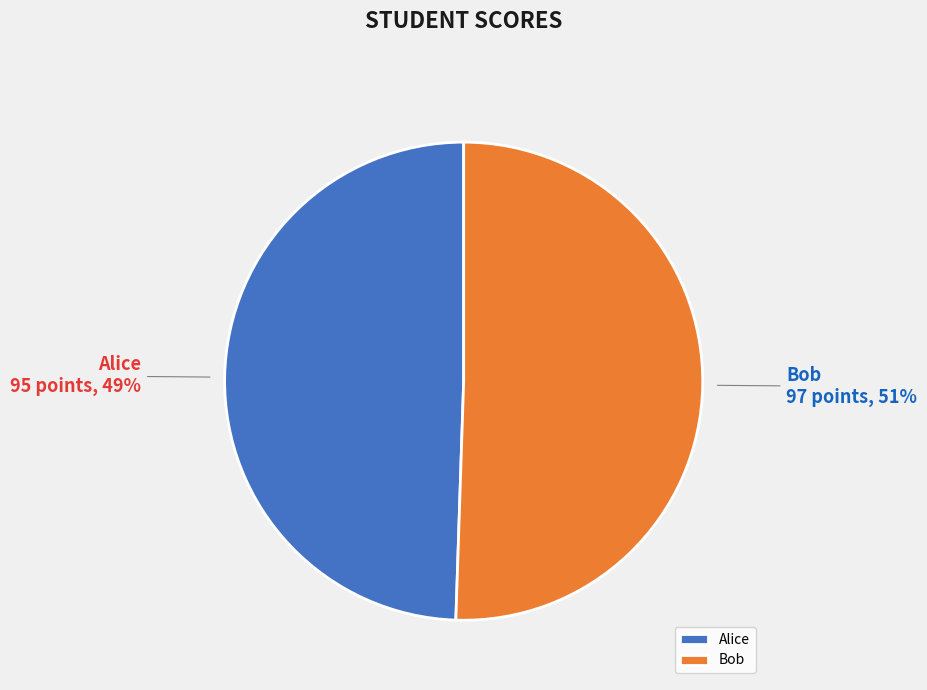

What is the smallest slice in the pie chart?

Alice